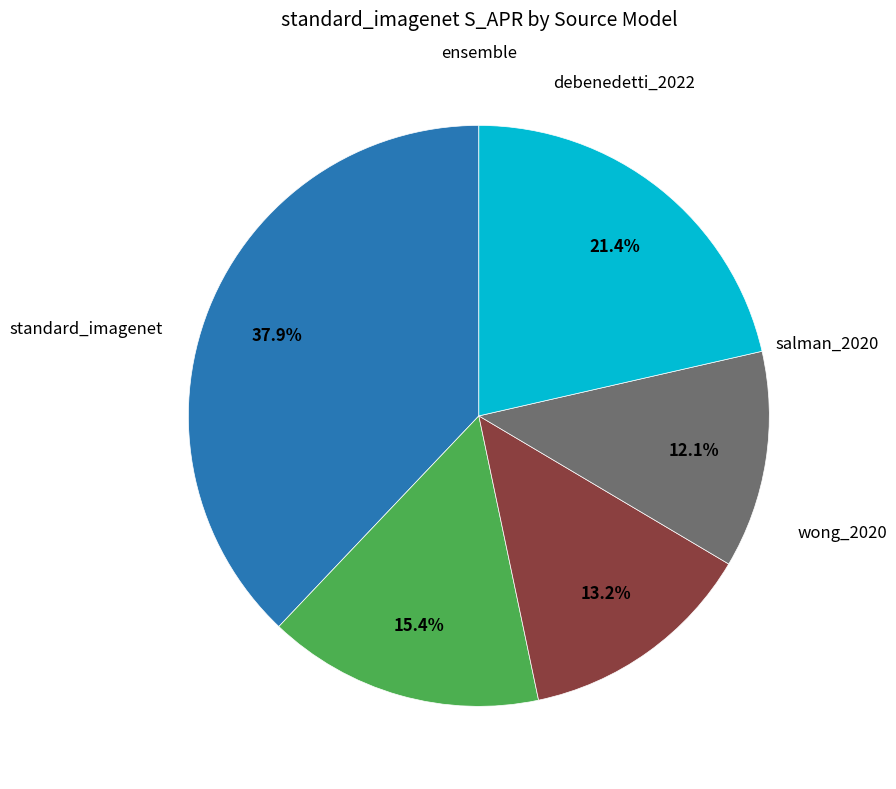

Is there a majority slice in this chart?

No